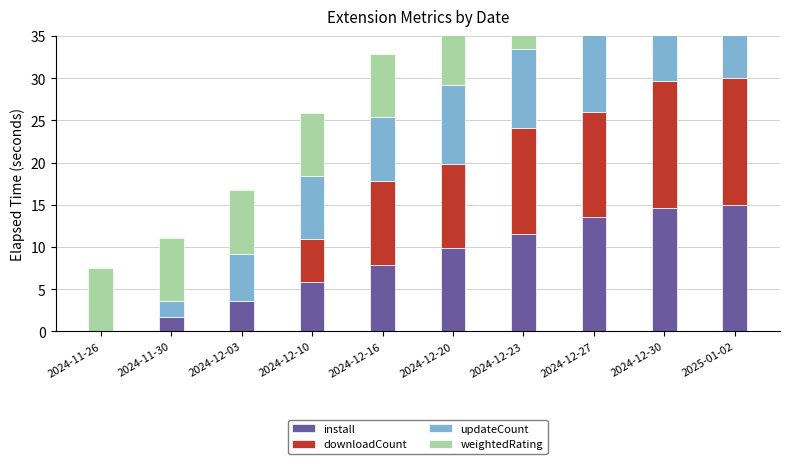

What is the total value across all series at 2025-01-02?

52.5